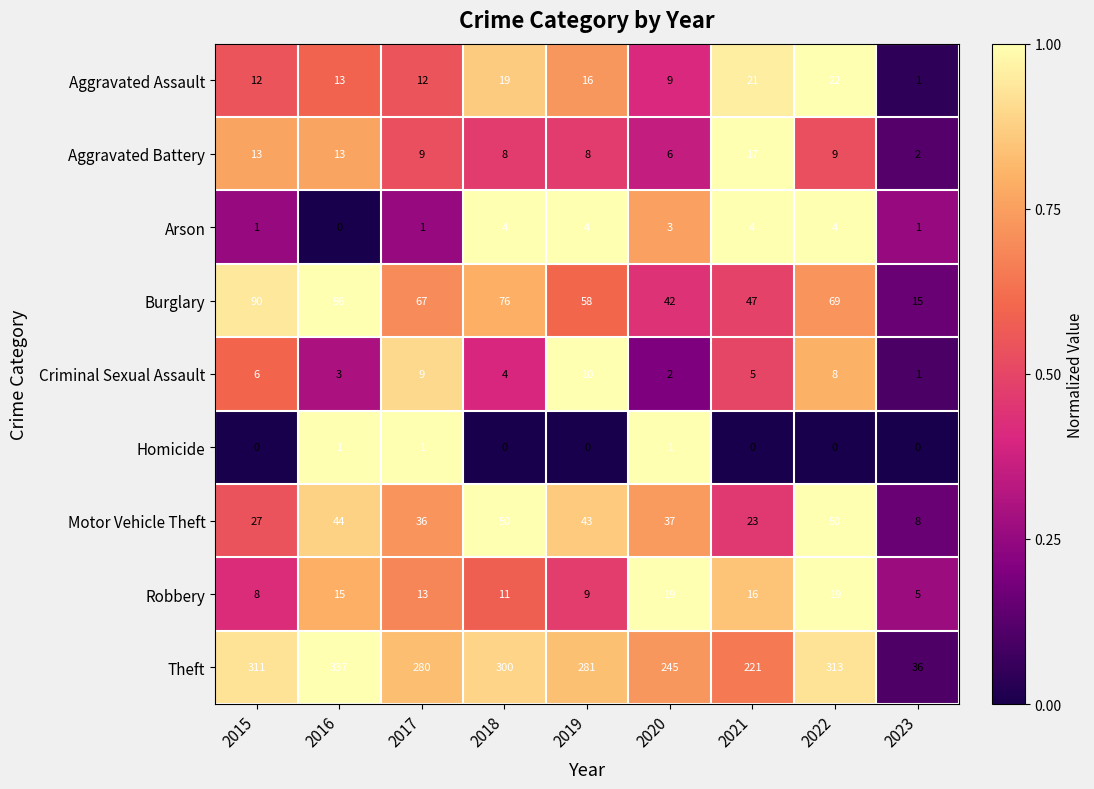

At 2015, list the series in order from smallest to largest.

Homicide, Arson, Criminal Sexual Assault, Robbery, Aggravated Assault, Aggravated Battery, Motor Vehicle Theft, Burglary, Theft